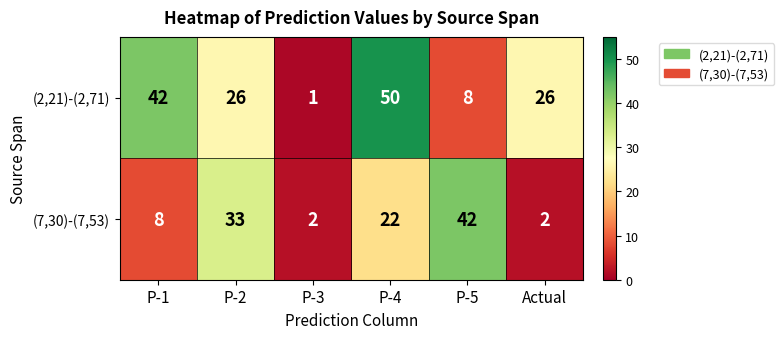

Which series has the largest range (max minus min)?

(2,21)-(2,71)